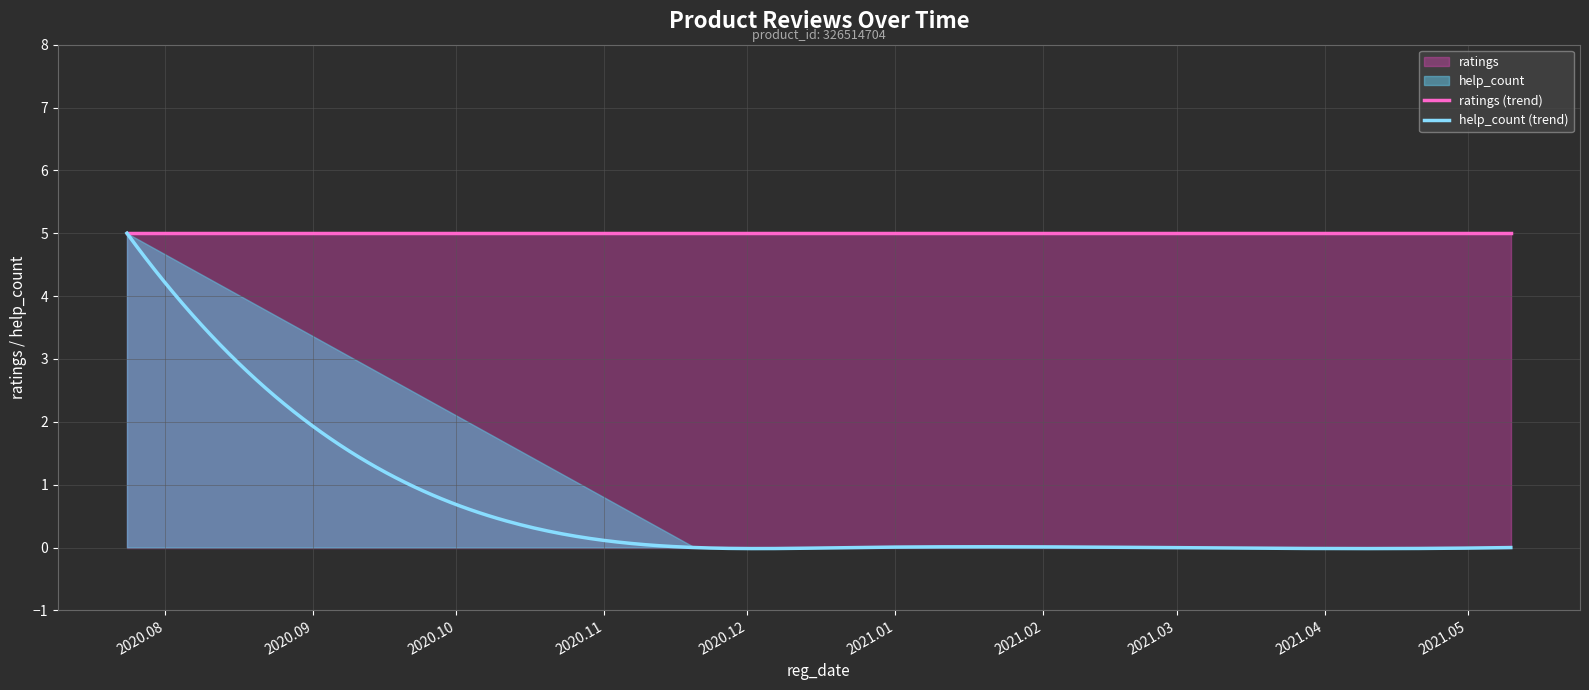

Rank the series at 2020.12.23 from lowest to highest value.

help_count, ratings